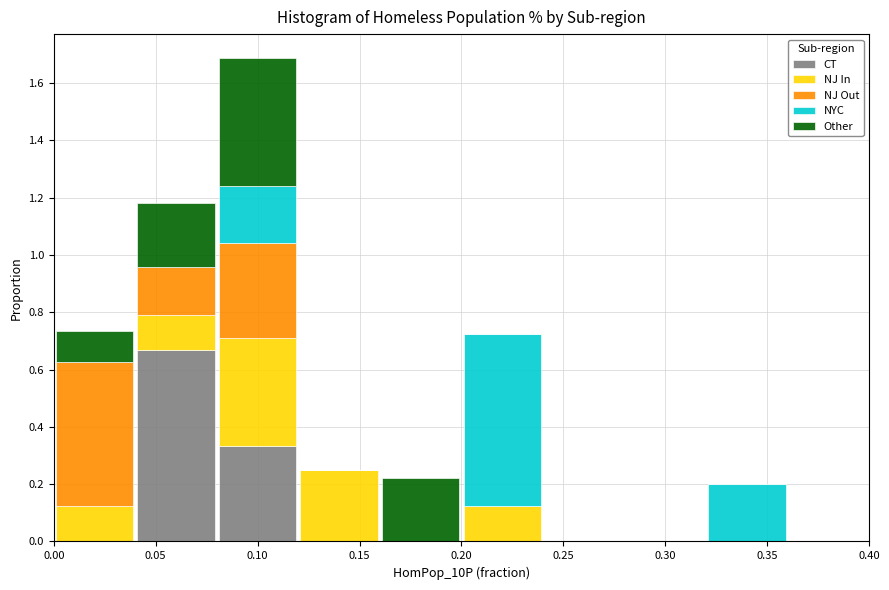

Reading left to right, transcribe this chart: for each stacked bar, give the range it covers on the x-axis and its total height. The values are not printed on the chart, so give them approximately, as read against the axis.

0.00 to 0.04: 0.74
0.04 to 0.08: 1.18
0.08 to 0.12: 1.68
0.12 to 0.16: 0.26
0.16 to 0.20: 0.22
0.20 to 0.24: 0.72
0.24 to 0.28: 0
0.28 to 0.32: 0
0.32 to 0.36: 0.20
0.36 to 0.40: 0